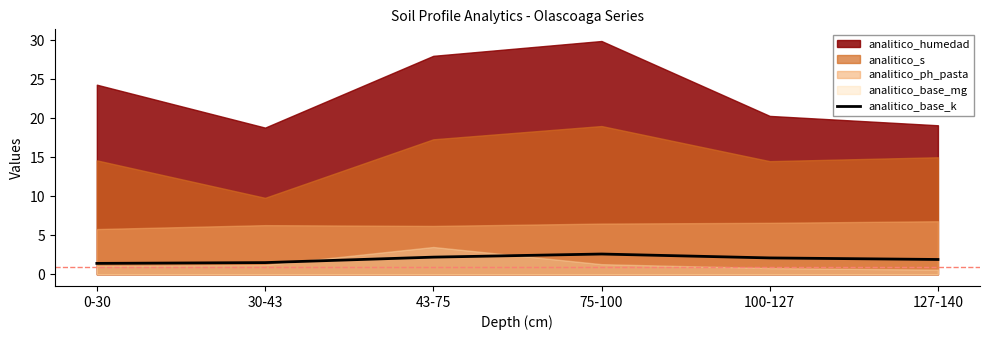

What is the label of the 5th point from the right?

30-43